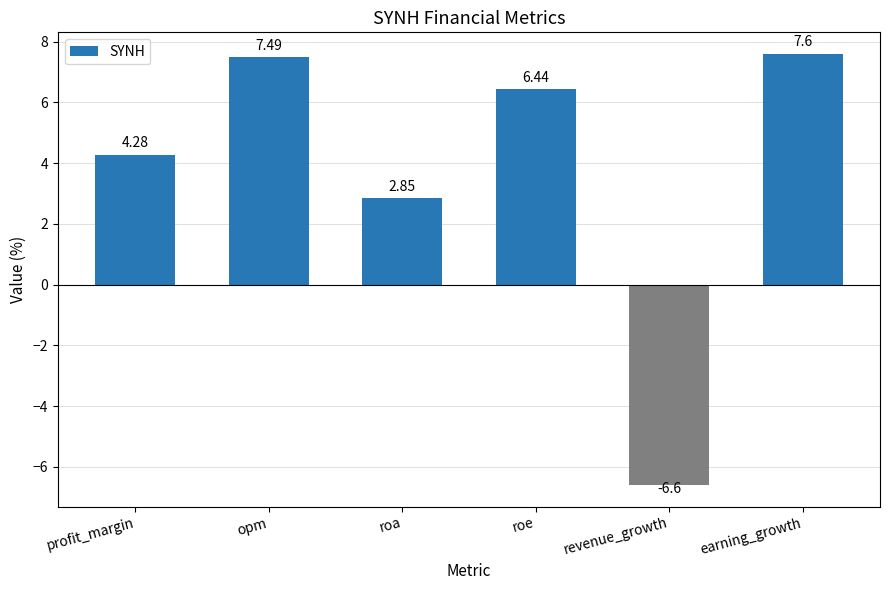

How many values are below 6?

3